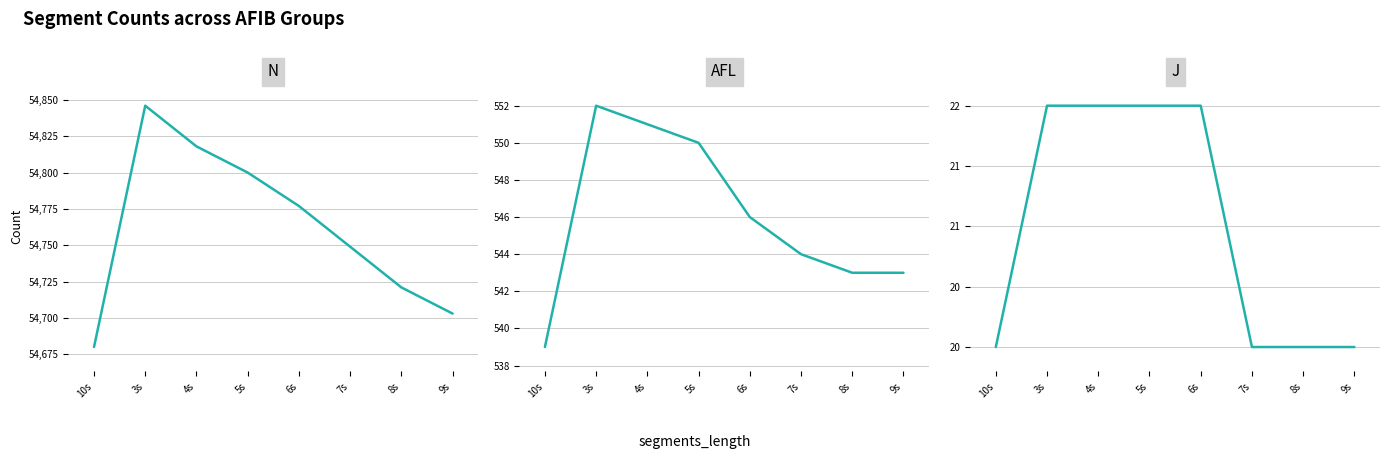

In AFL, how many points are higher than both neighbors (excluding endpoints)?

1